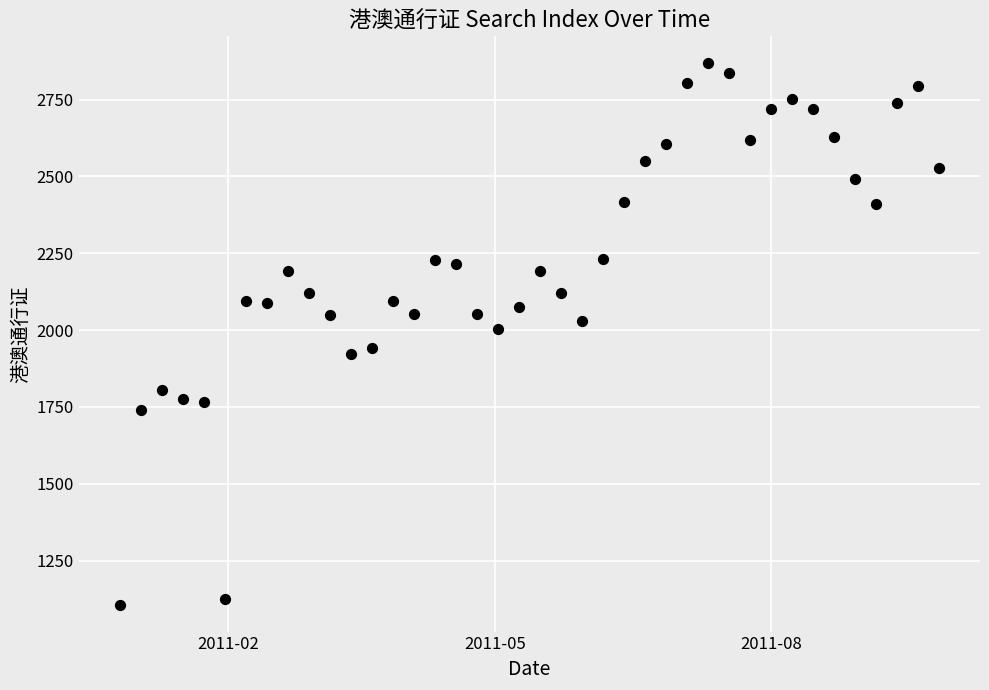

What is the range of Y values (max minus min)?

1761